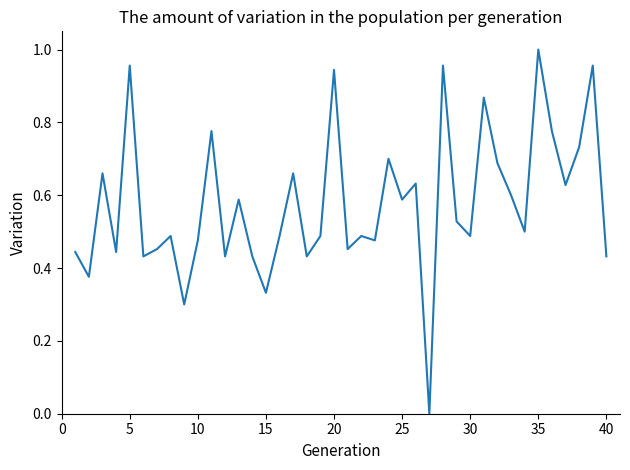

How many positive values are there?

39